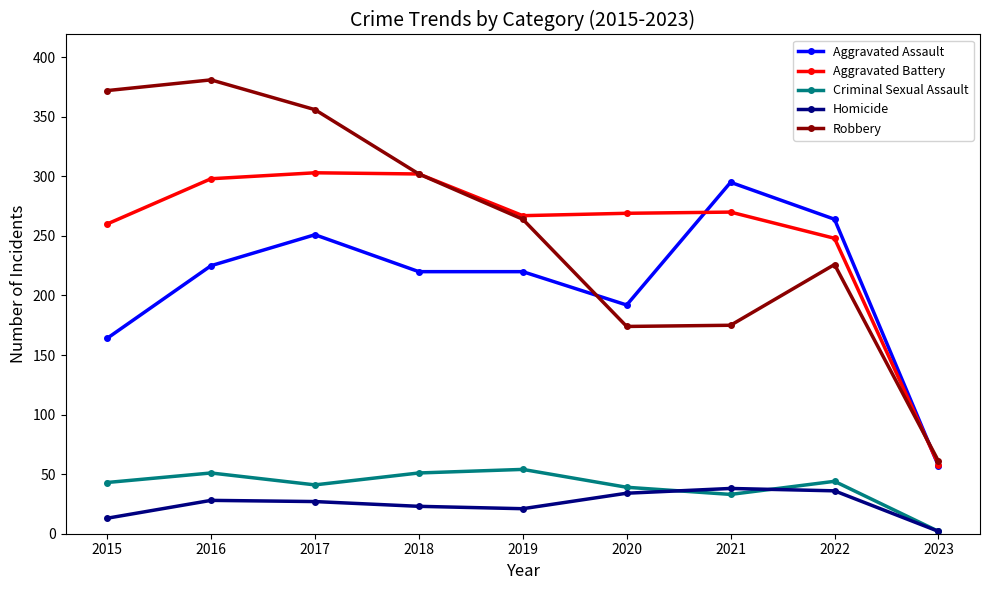

Where does the Aggravated Assault series first go above 220?

2016